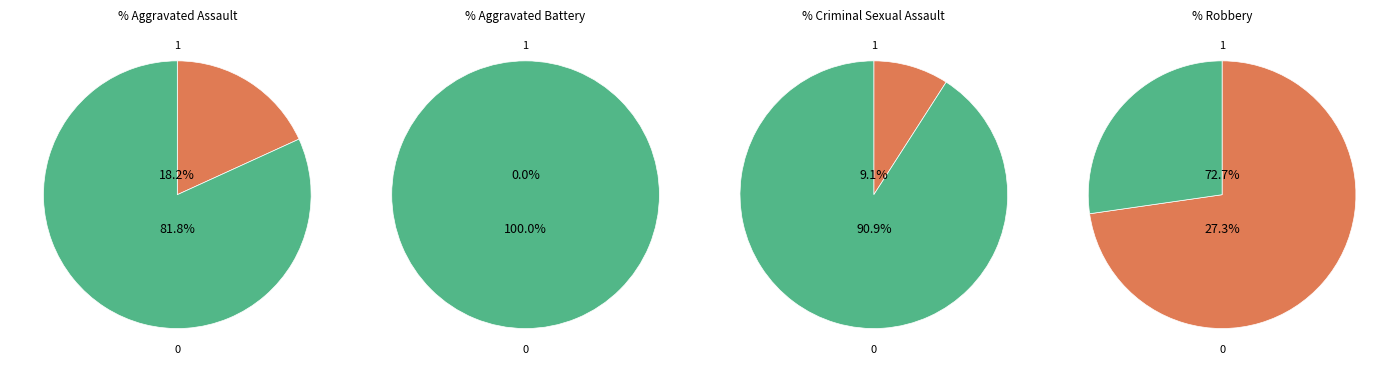

To the nearest percent, what is the difference between the Aggravated Assault and Robbery slice percentages?

55%